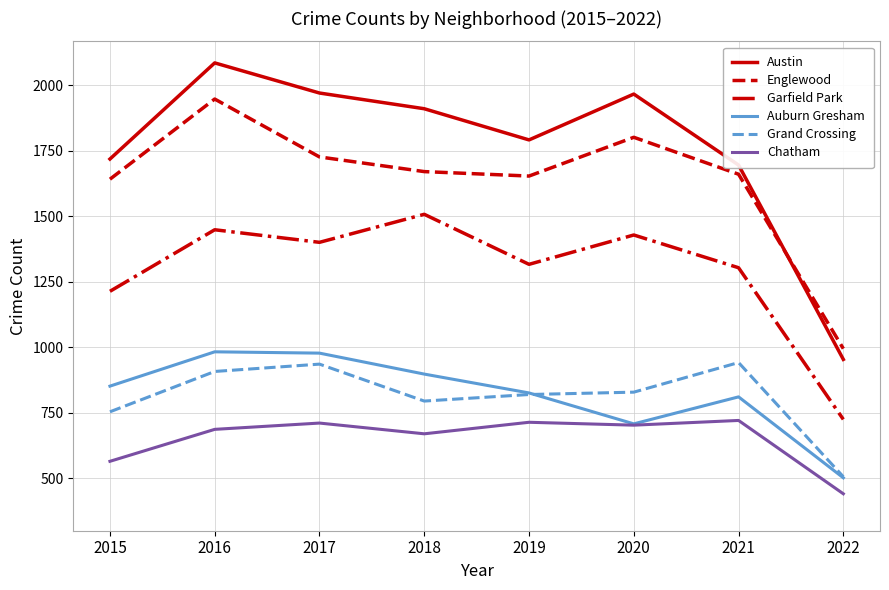

Between 2015 and 2016, which series saw the biggest shift?

Austin